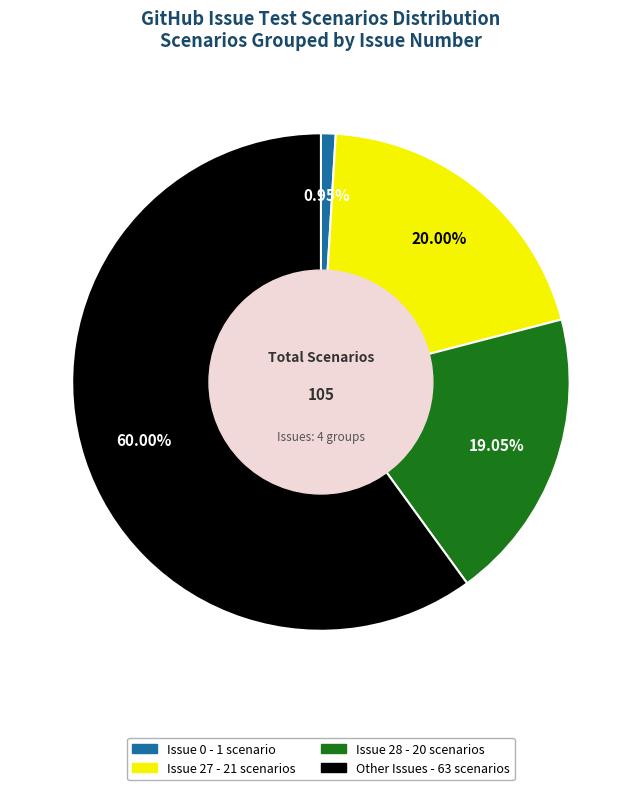

Does any single category account for the majority?

Yes